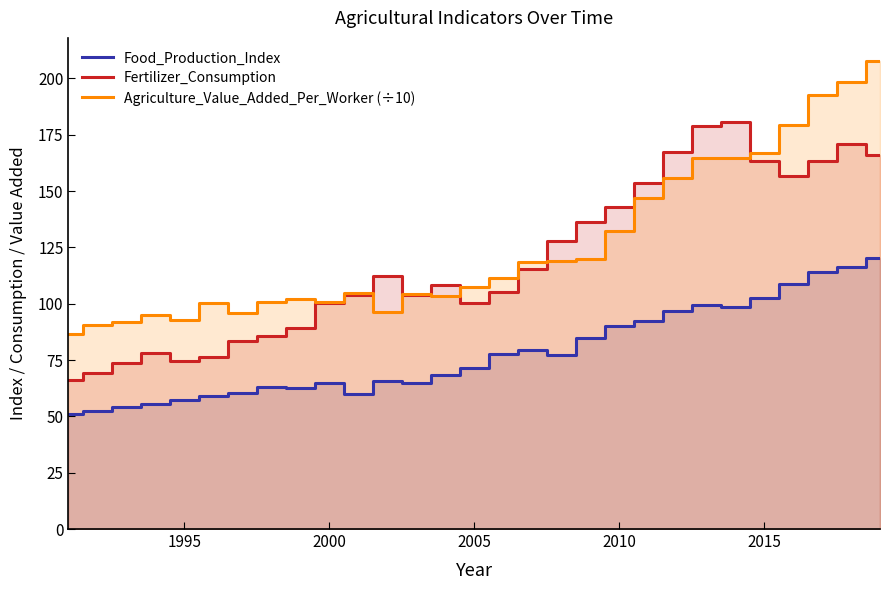

True or false: Food_Production_Index and Agriculture_Value_Added_Per_Worker (÷10) cross at least once.

False